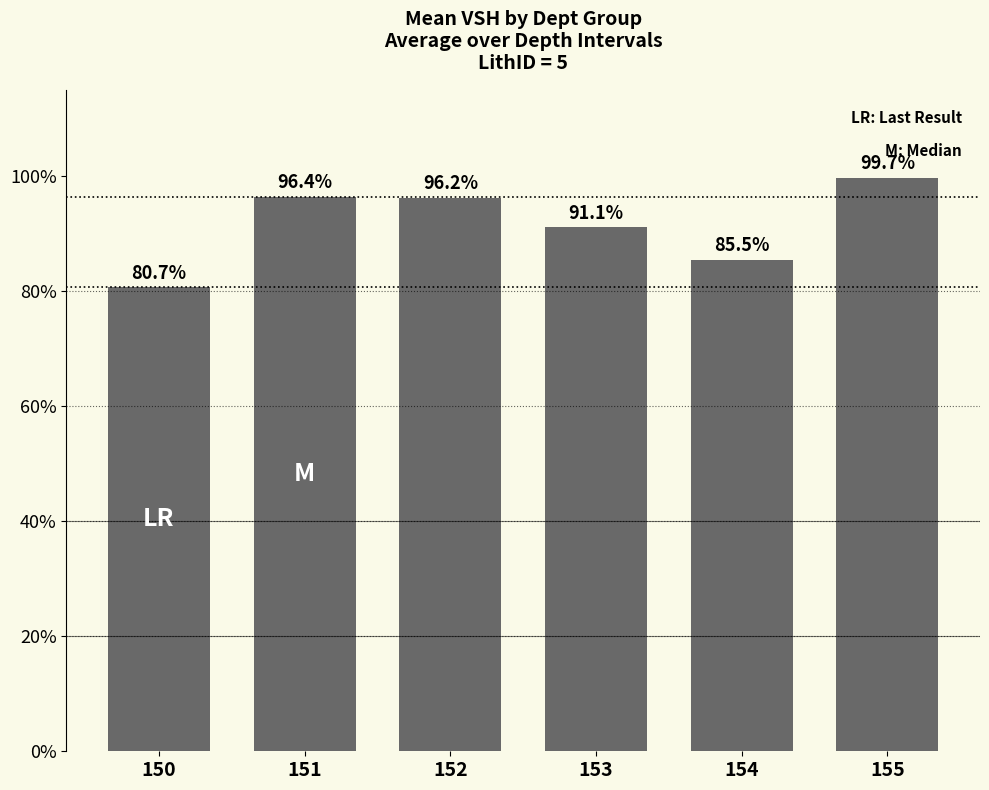

Rank the categories by value from lowest to highest.

150, 154, 153, 152, 151, 155